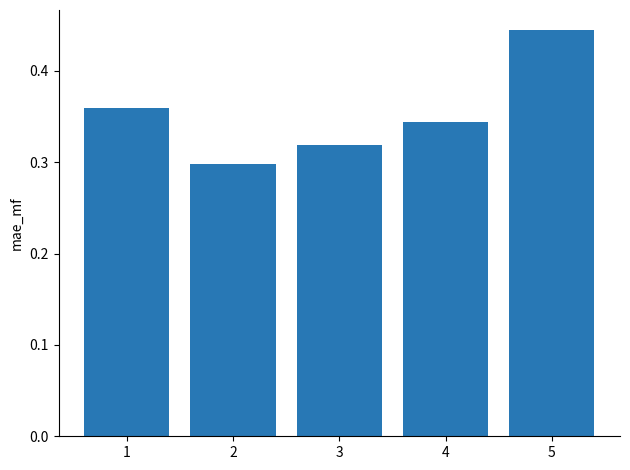

Which label corresponds to the largest value in the chart?

5